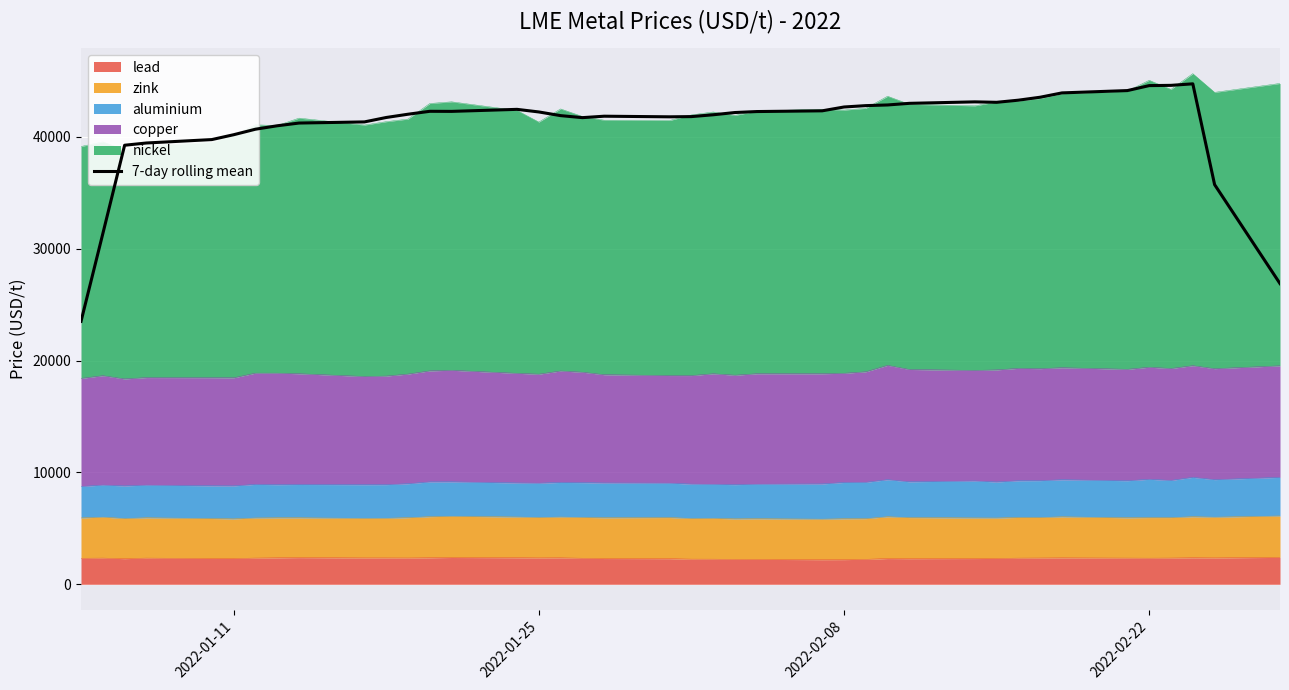

How many points are higher than both their immediate neighbors (excluding endpoints)?

5